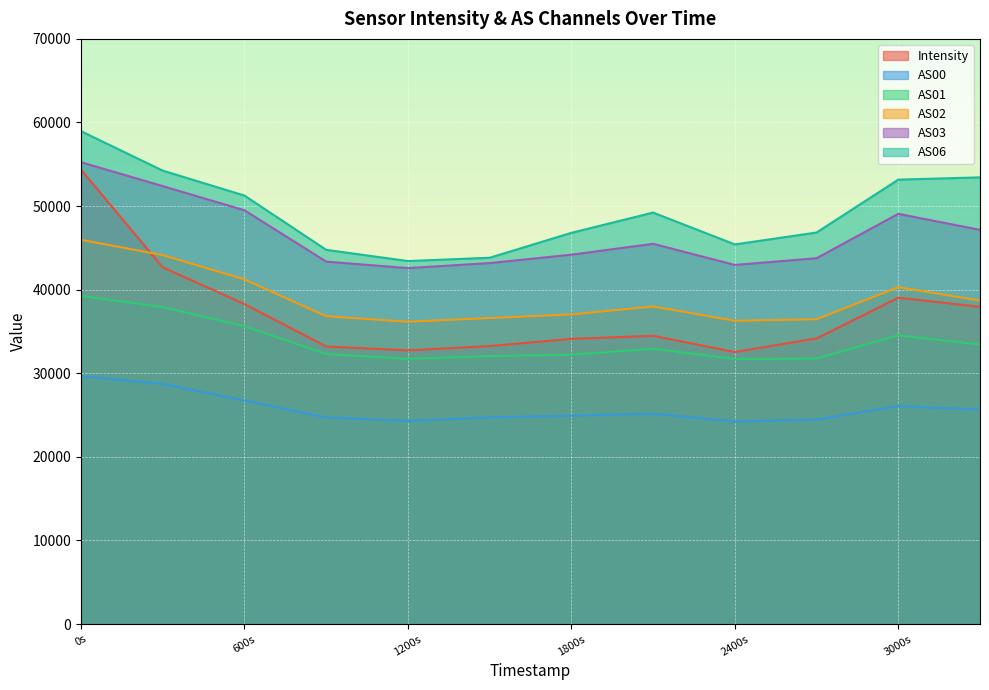

What is the total value across all series at 600s?

242629.7